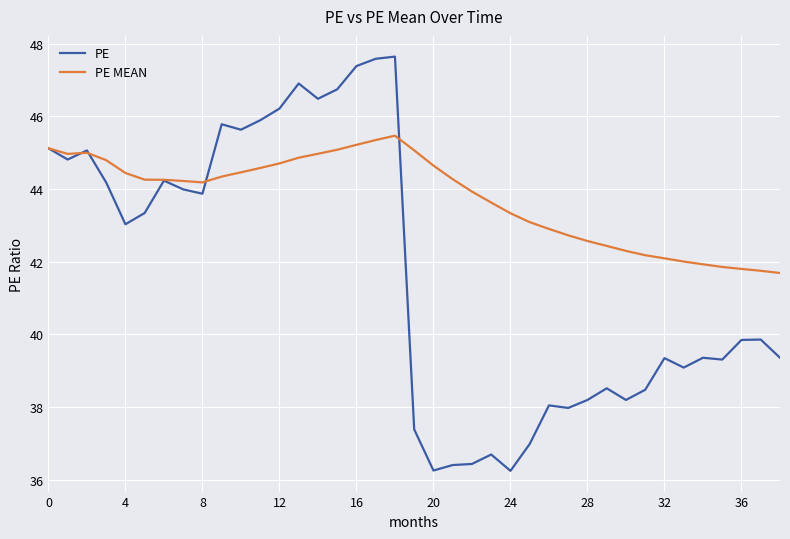

Rank the series by their maximum value, from highest to lowest.

PE, PE MEAN